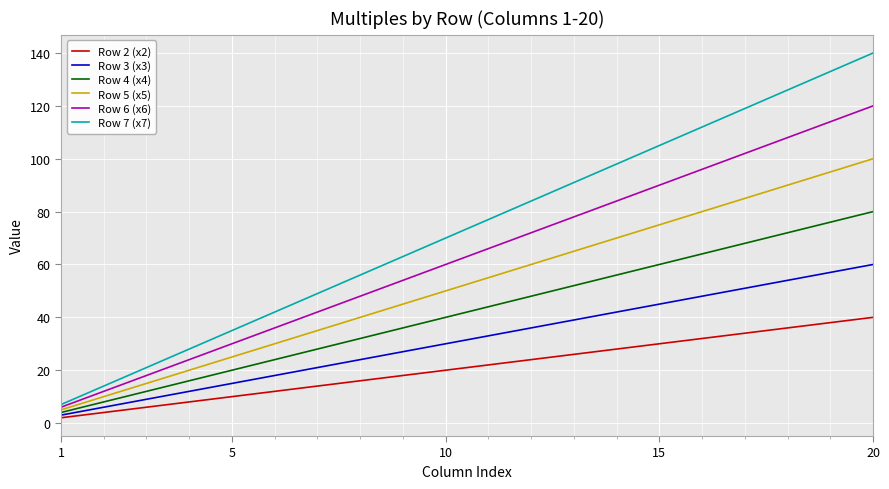

True or false: Row 6 (x6) has more than 1 points higher than both neighbors.

False